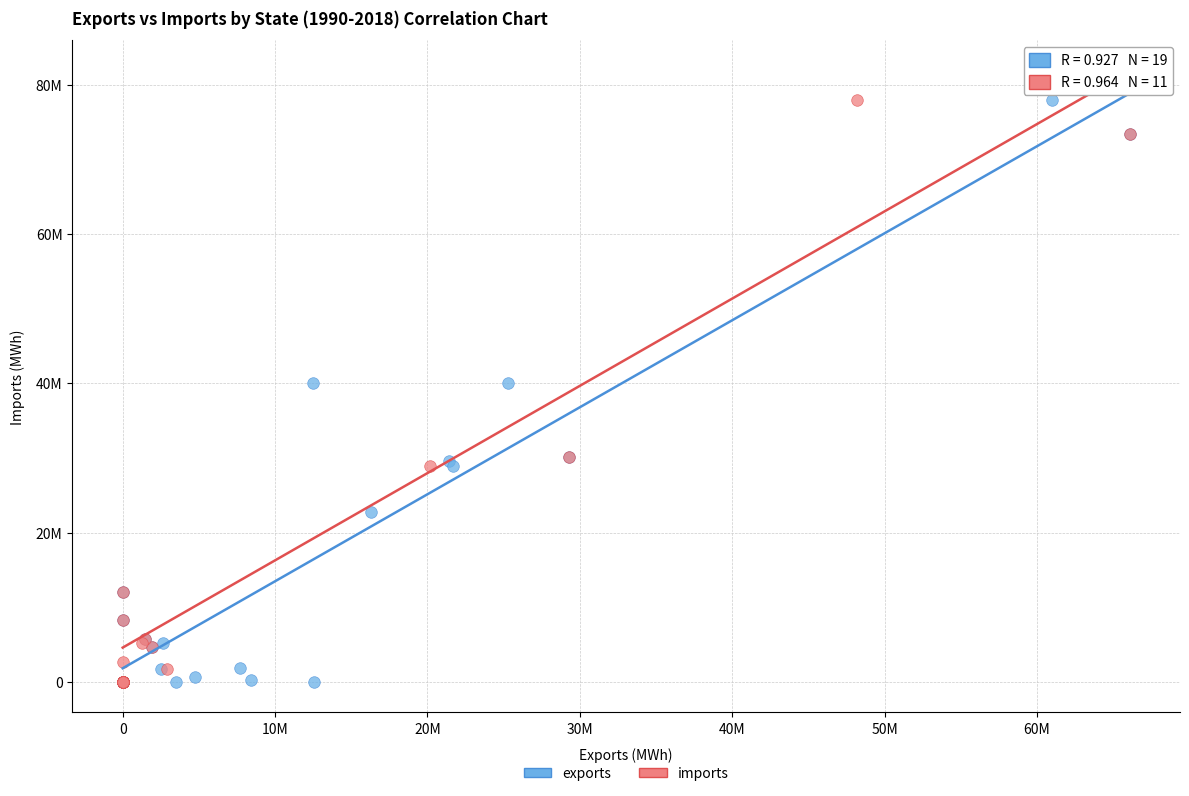

What are all the series names shown in the legend?

exports, imports